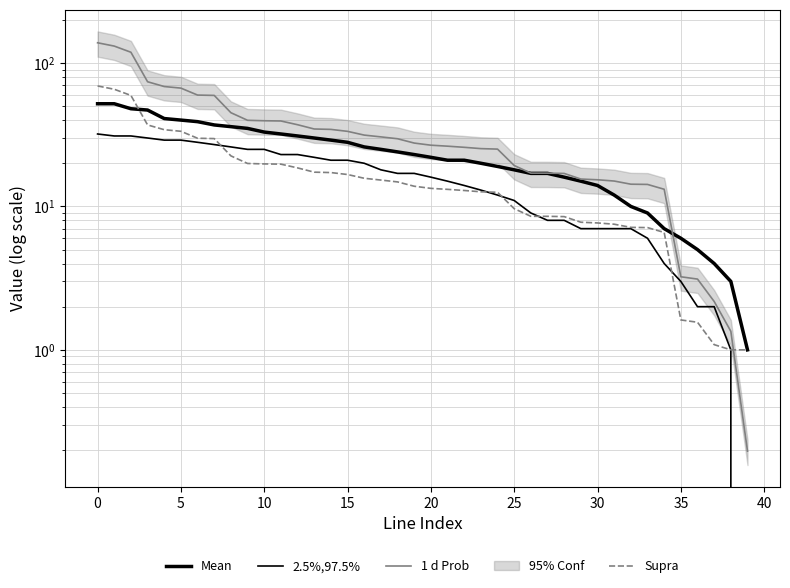

What are all the series names shown in the legend?

Mean, 2.5%,97.5%, 1 d Prob, Supra